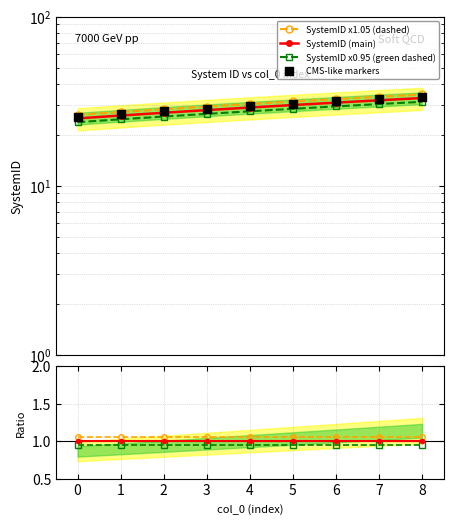

Approximately how many times larger is the value at 7 compared to 0?

1.3